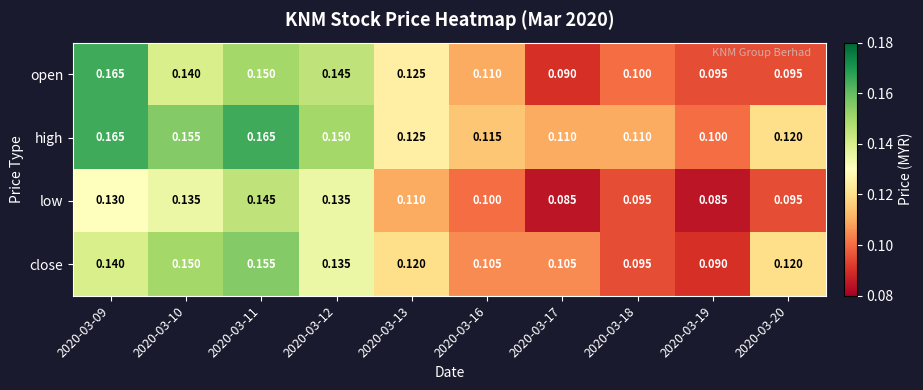

Rank the series at 2020-03-17 from highest to lowest value.

high, close, open, low